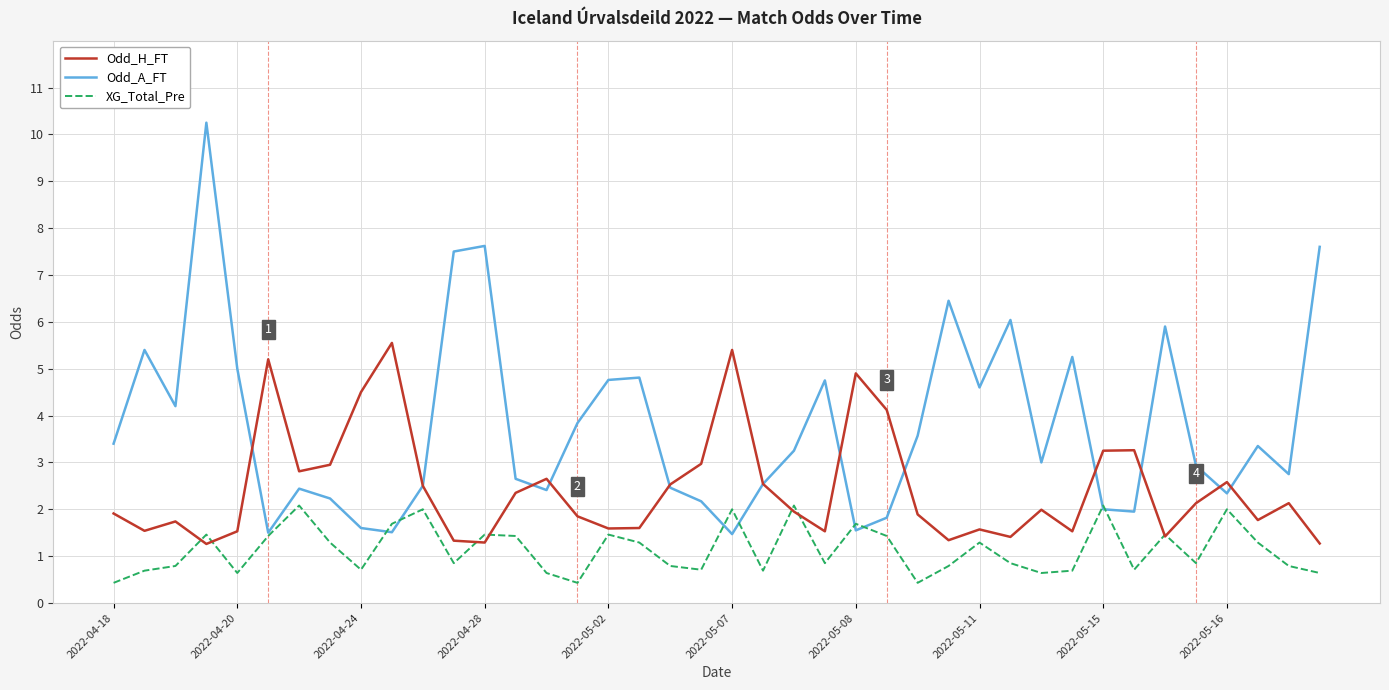

Rank the series by their average value, from lowest to highest.

XG_Total_Pre, Odd_H_FT, Odd_A_FT